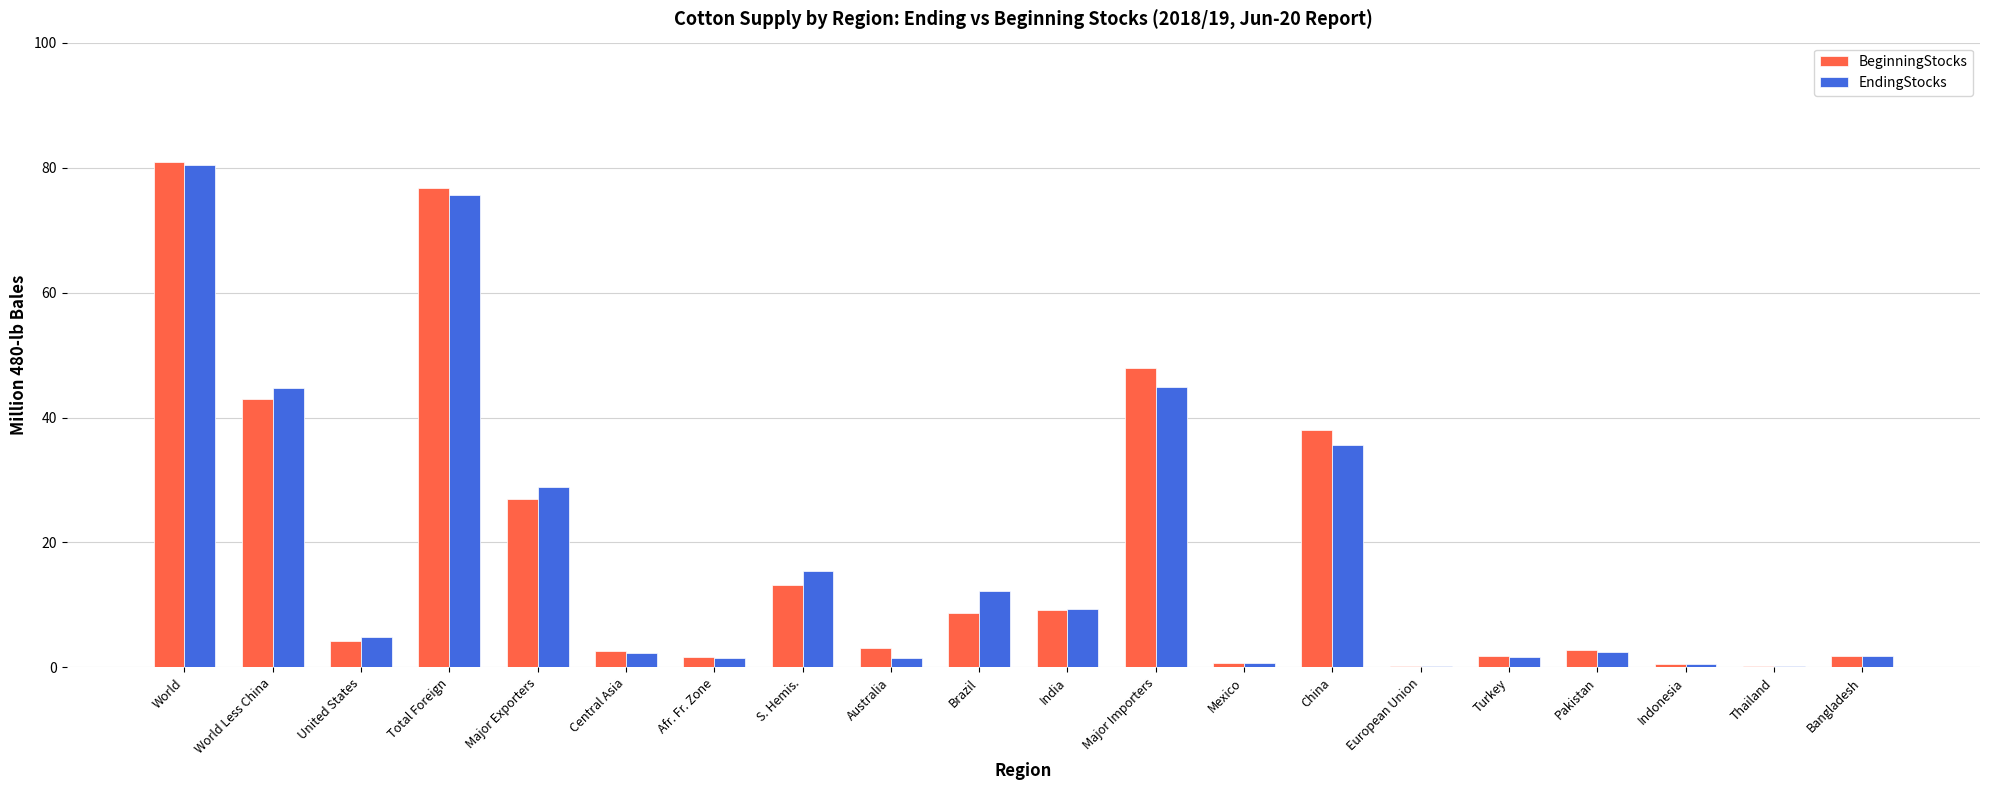

Count the number of categories in the chart.

20